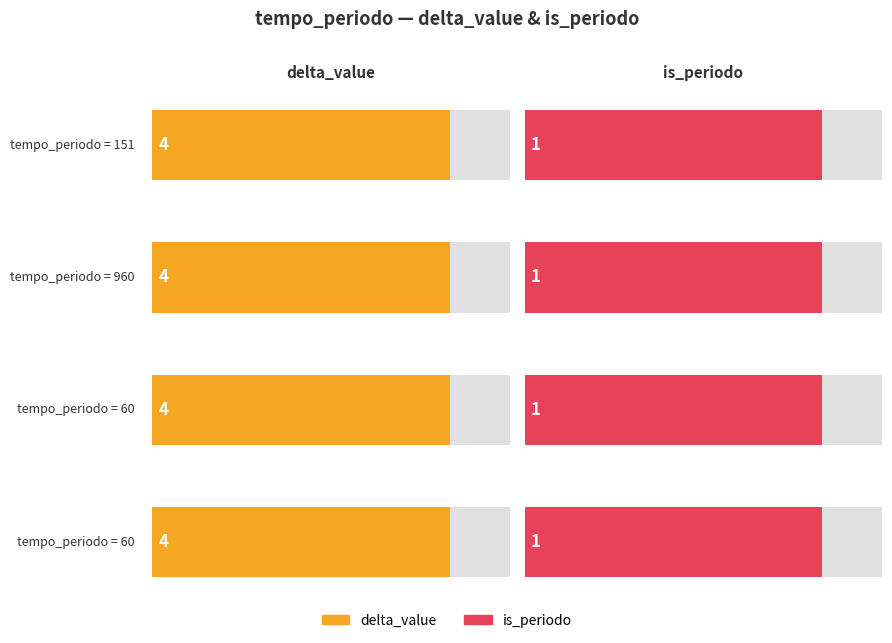

How many bars are there in each group?

2